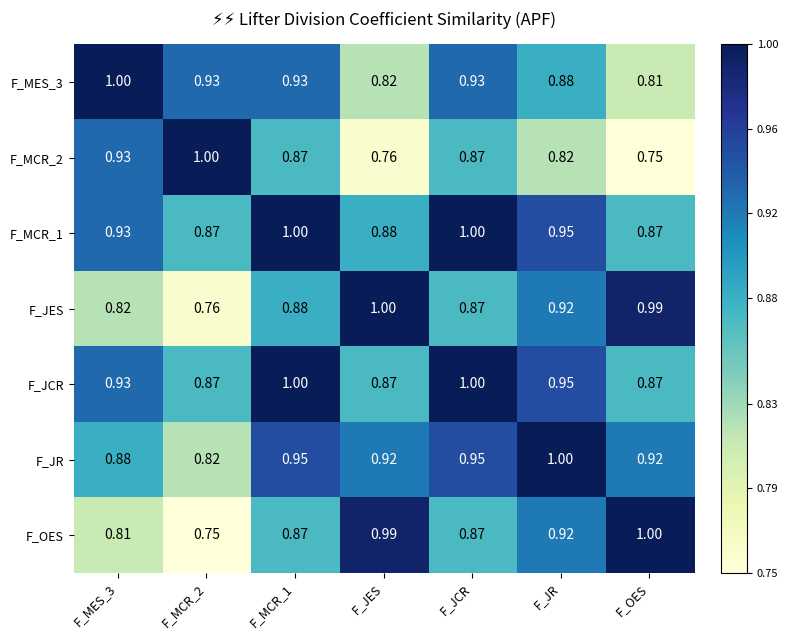

Is the value of F_JES at F_JR greater than the value of F_JCR at F_OES?

Yes